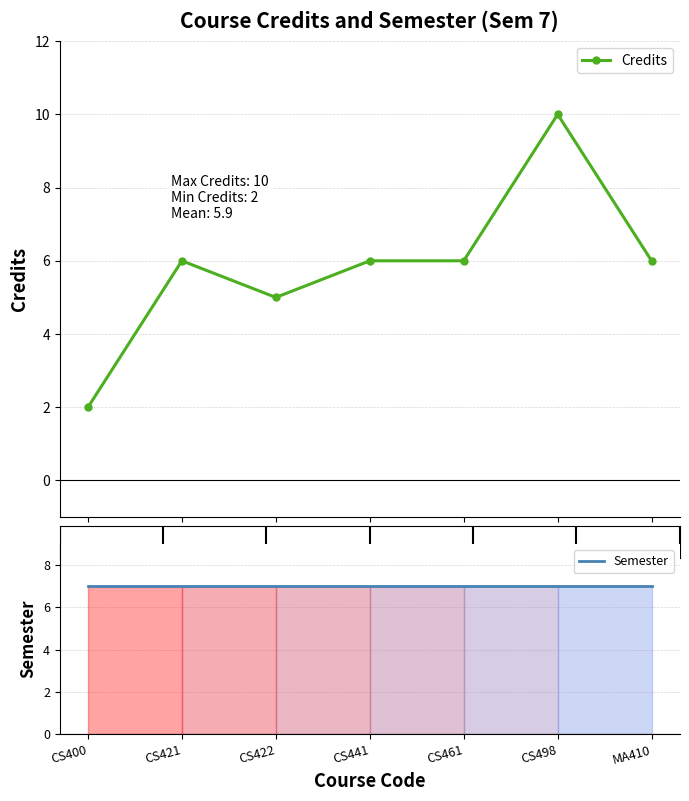

What position from the right is CS400?

7